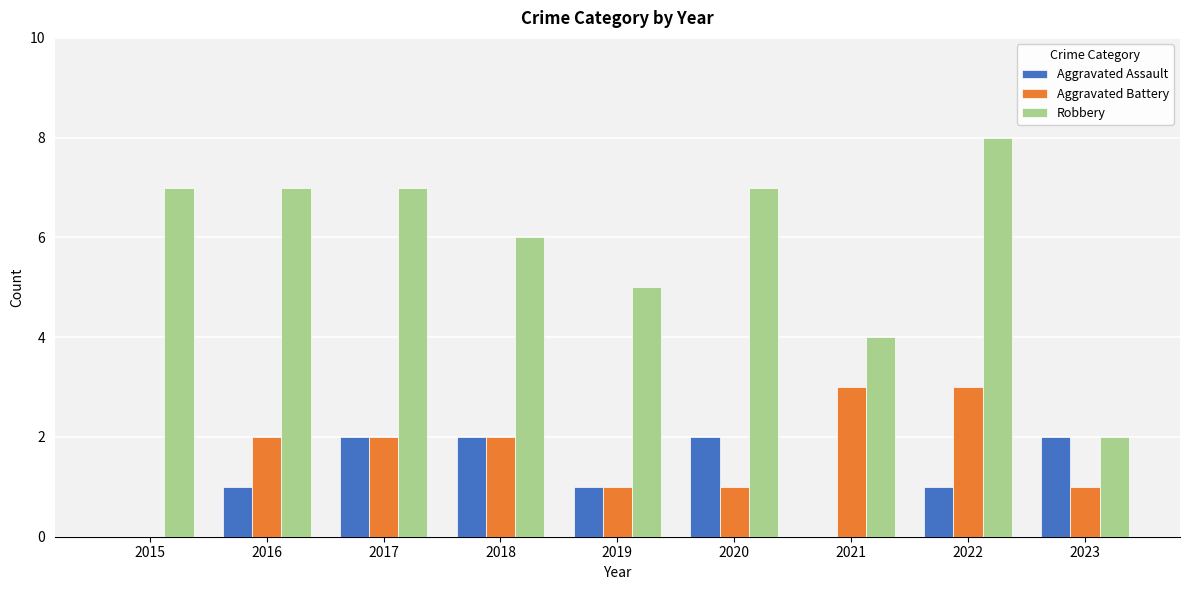

What is the sum of all Robbery values?

53